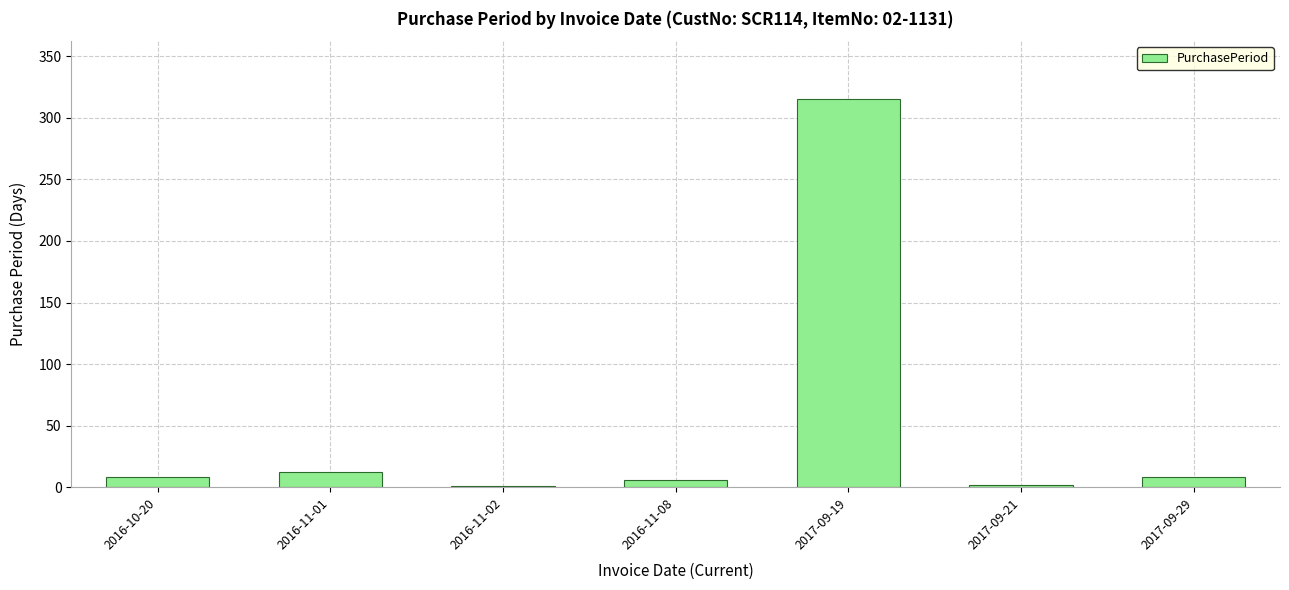

Which label corresponds to the largest value in the chart?

2017-09-19